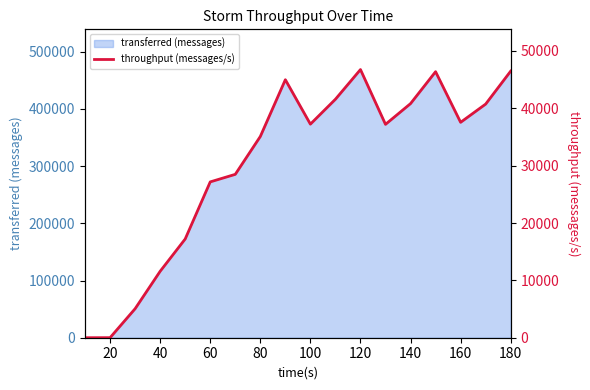

What is the label of the 2nd point from the left?

20